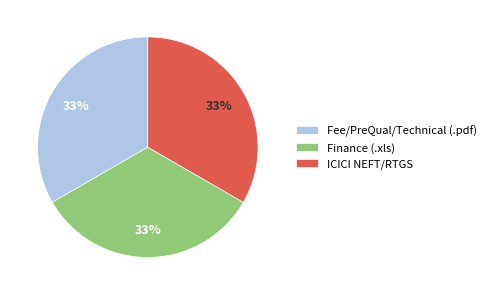

The Fee/PreQual/Technical (.pdf) slice represents 41% of the pie. True or false?

False